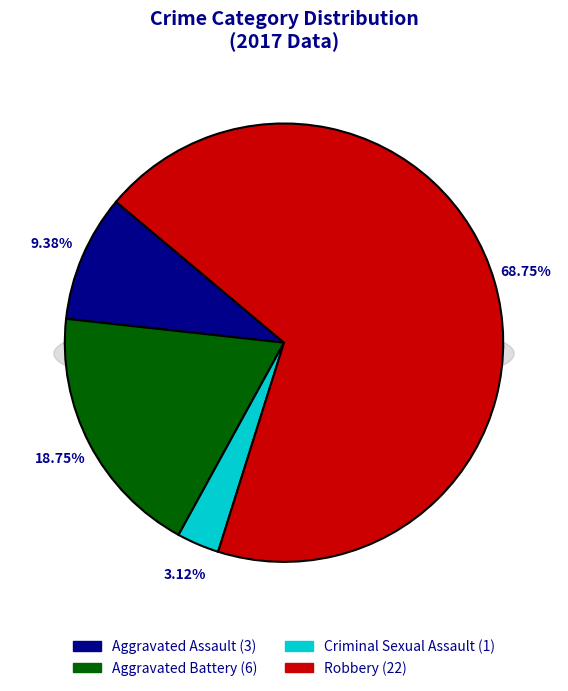

What is the change in value from Criminal Sexual Assault to Robbery?

+21